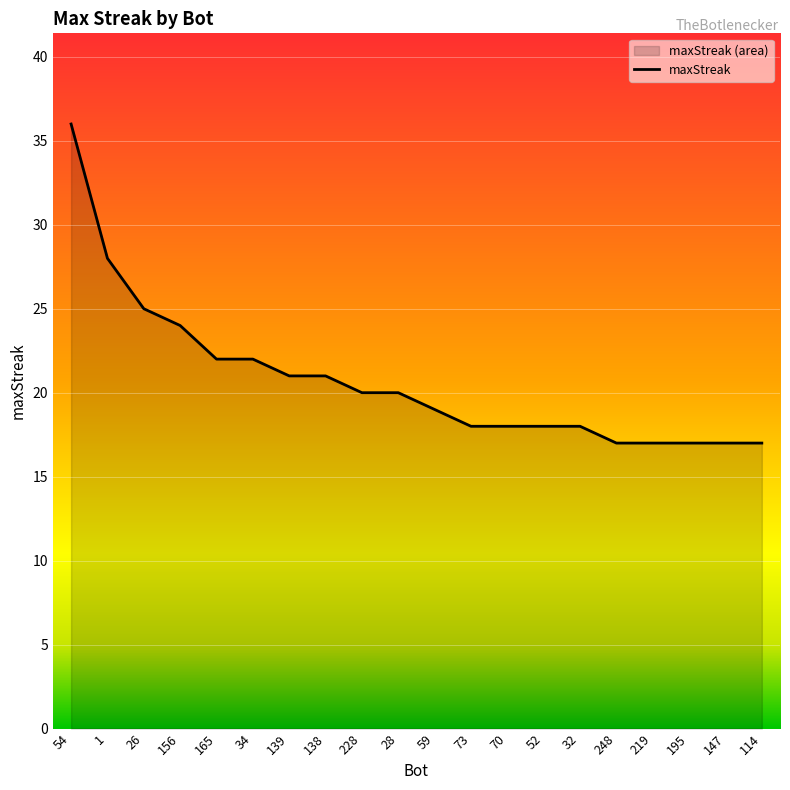

What is the sum of all values?

415